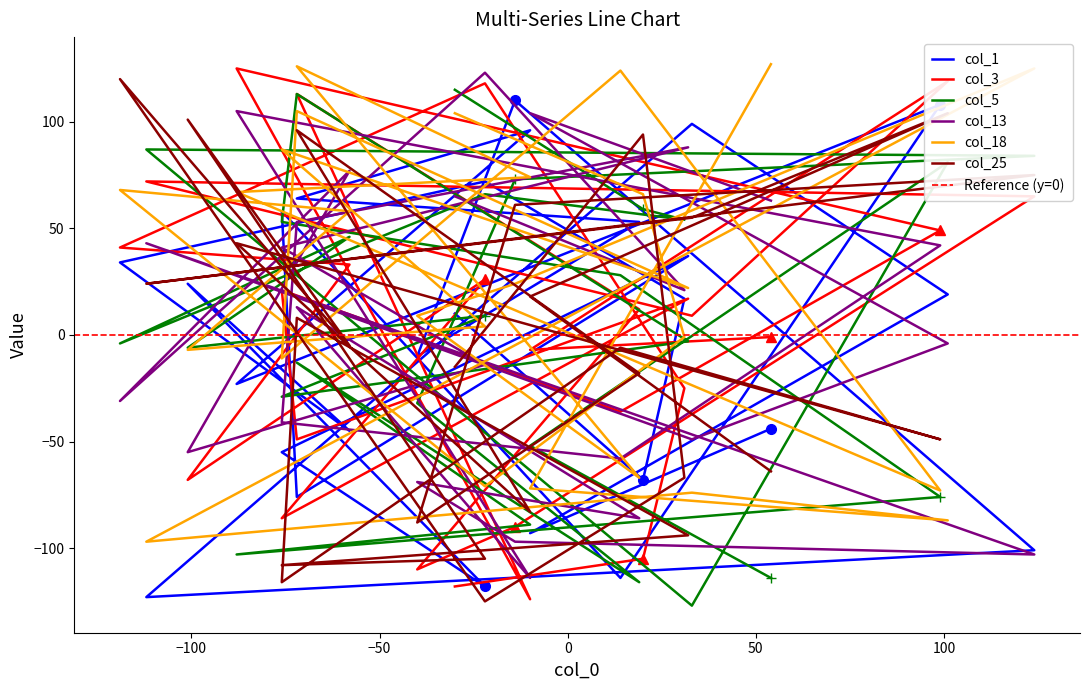

Reading left to right, list all the values displayed in this chart.

col_1: -44	-93	19	99	-123	-101	110	-10	53	64	96	-23	108	-114	58	-76	37	-55	-118	24	-45	34	72	17	-68	10
col_3: -1	-7	119	9	72	65	-90	-110	12	113	-124	125	49	-36	21	-49	17	-86	26	-68	33	41	118	-25	-105	-118
col_5: -114	-52	81	-127	87	84	73	-32	-116	-13	-89	-103	-76	28	53	113	-3	-29	9	-6	46	-4	66	54	59	115
col_13: 63	104	-4	-49	43	-103	-97	-69	-86	13	-114	105	42	-58	-41	53	88	41	-14	-55	77	-31	123	21	29	65
col_18: 127	-72	-87	-74	-97	125	24	9	-67	126	74	67	-73	124	-11	105	22	87	4	-7	58	68	-71	-1	66	104
col_25: -64	18	104	55	24	75	61	-88	-18	96	-83	43	-49	-6	-116	8	-94	-108	-105	101	-5	120	-125	-67	94	-15